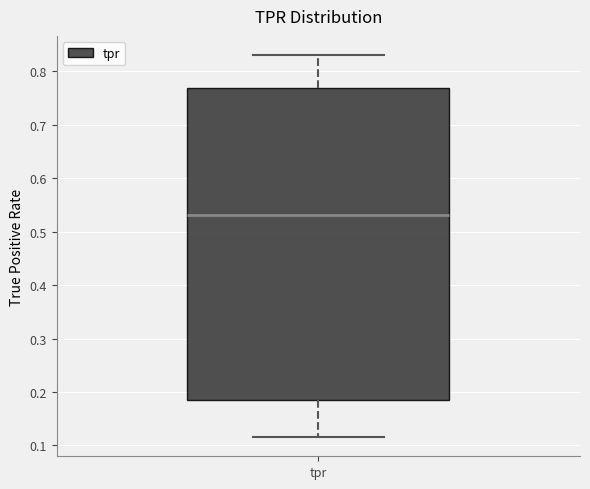

Where does the median line of the box for tpr sit on the y-axis? The values are not printed on the chart, so give them approximately, as read against the axis.

0.53